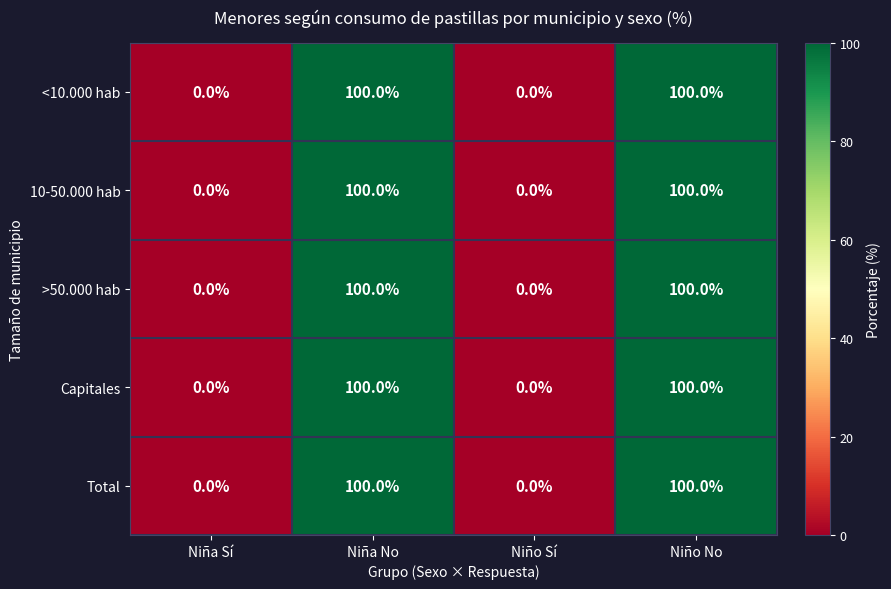

What is the maximum value shown in the chart?

100